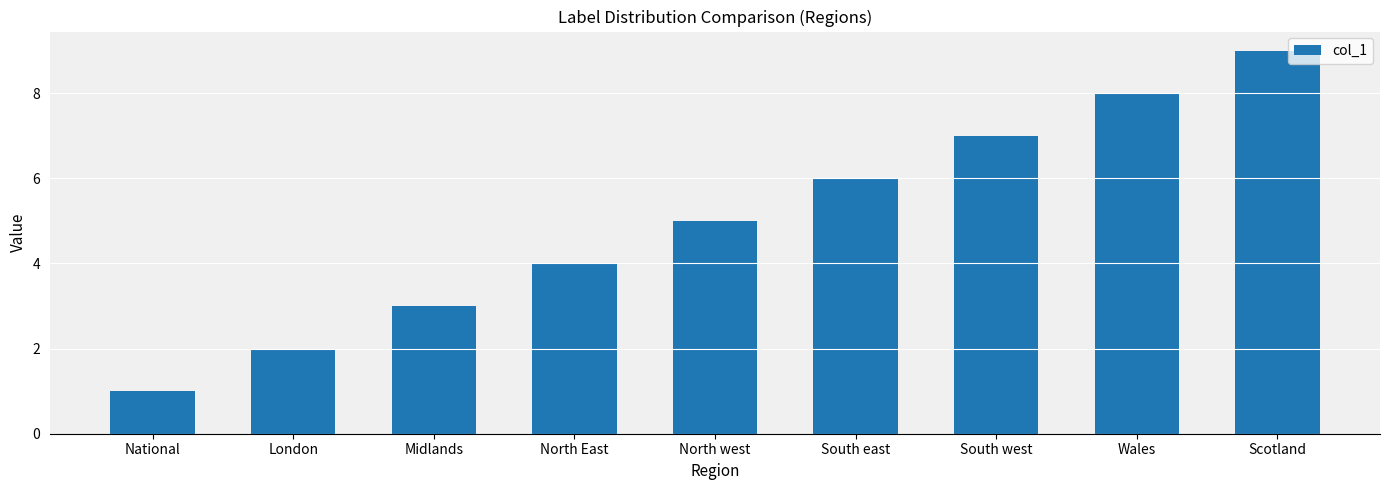

Count the number of data series in this chart.

1